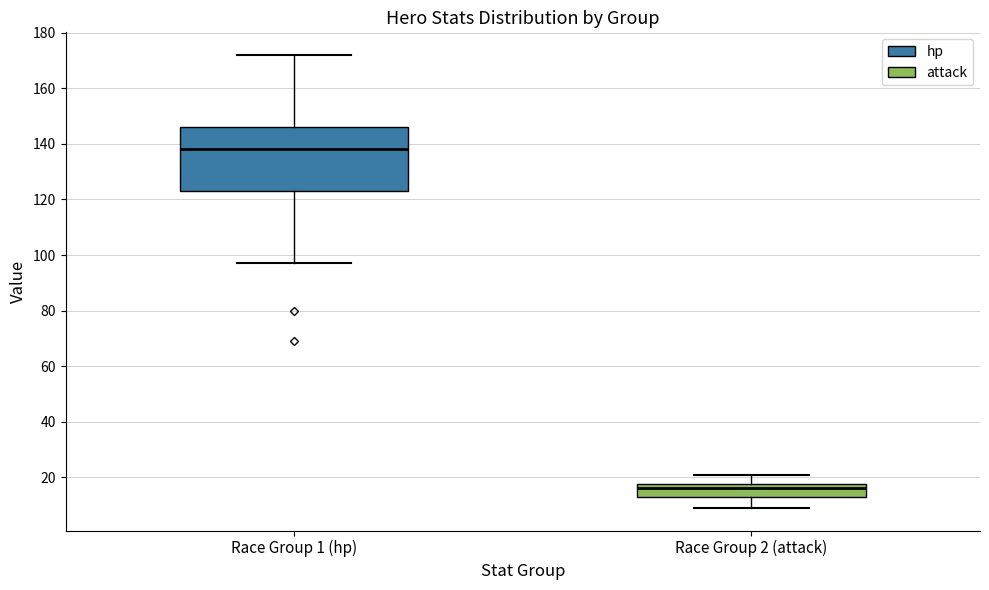

Reading left to right, read every box against the y-axis: the position of its median line, the range the box covers, and the ends of its whiskers. The values are not printed on the chart, so give them approximately, as read against the axis.

Race Group 1 (hp): median 138, box 124 to 146, whiskers 98 to 172
Race Group 2 (attack): median 16, box 14 to 18, whiskers 10 to 22